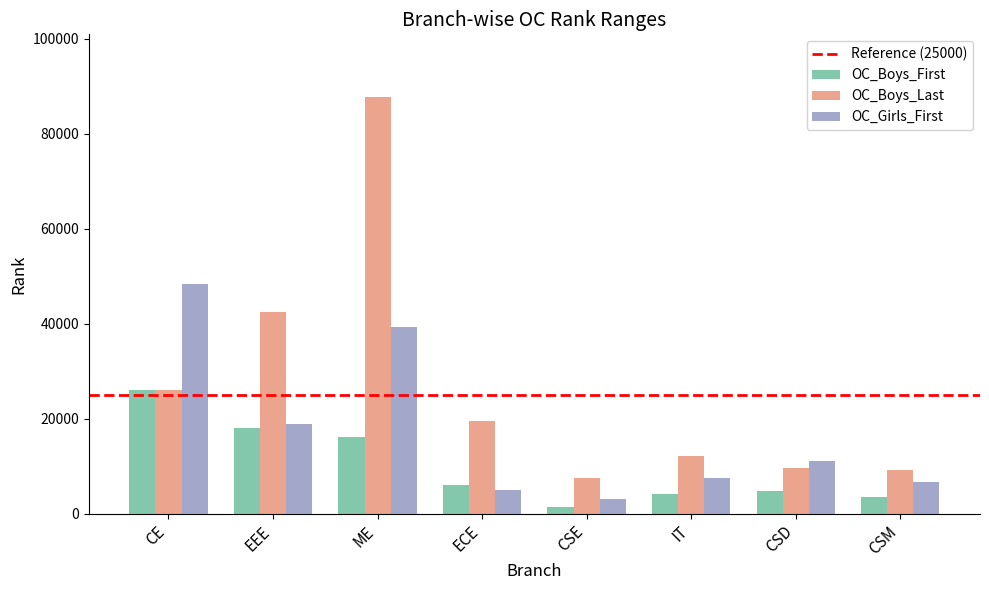

Where is OC_Boys_First nearest to the value 13694?

ME